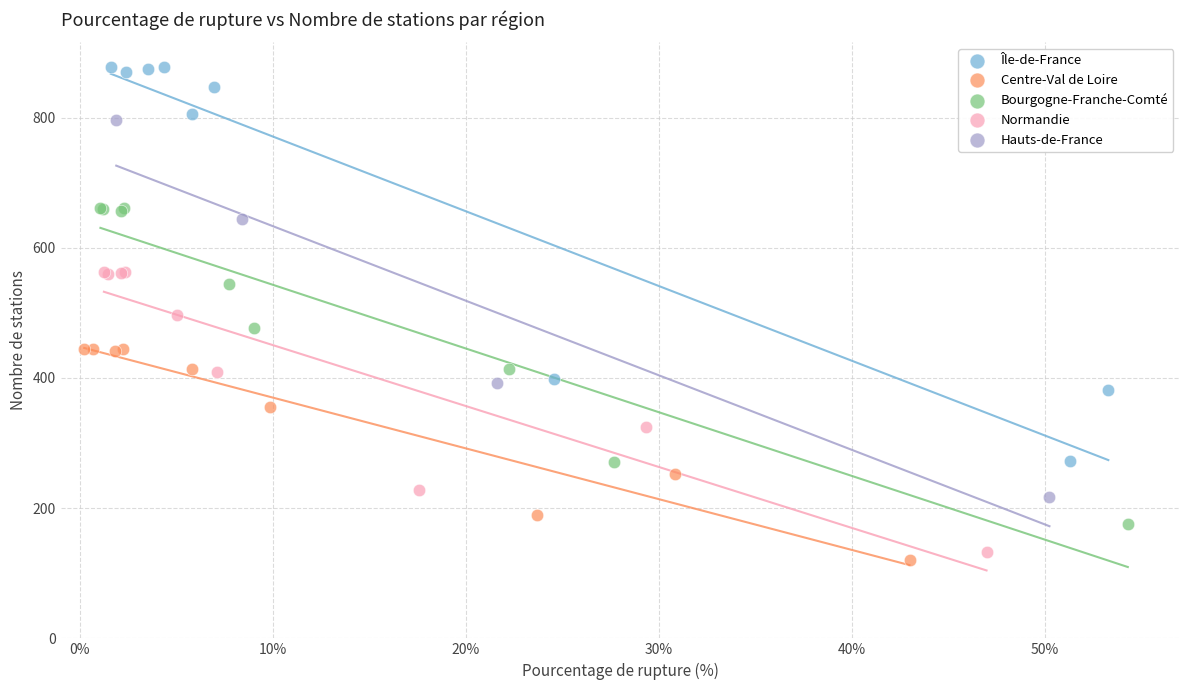

Which series contains the highest Y value?

Île-de-France